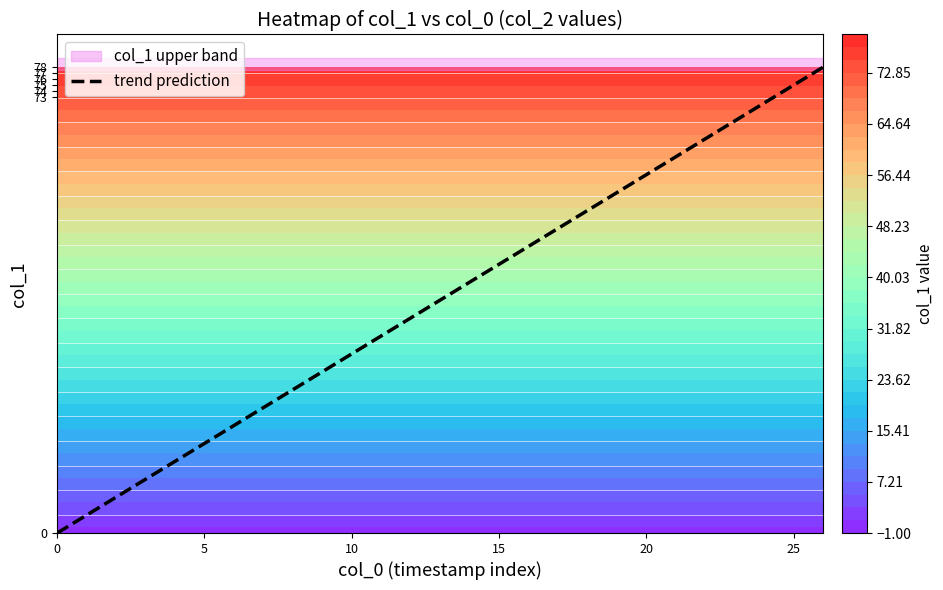

At which label is the value closest to 39?

13